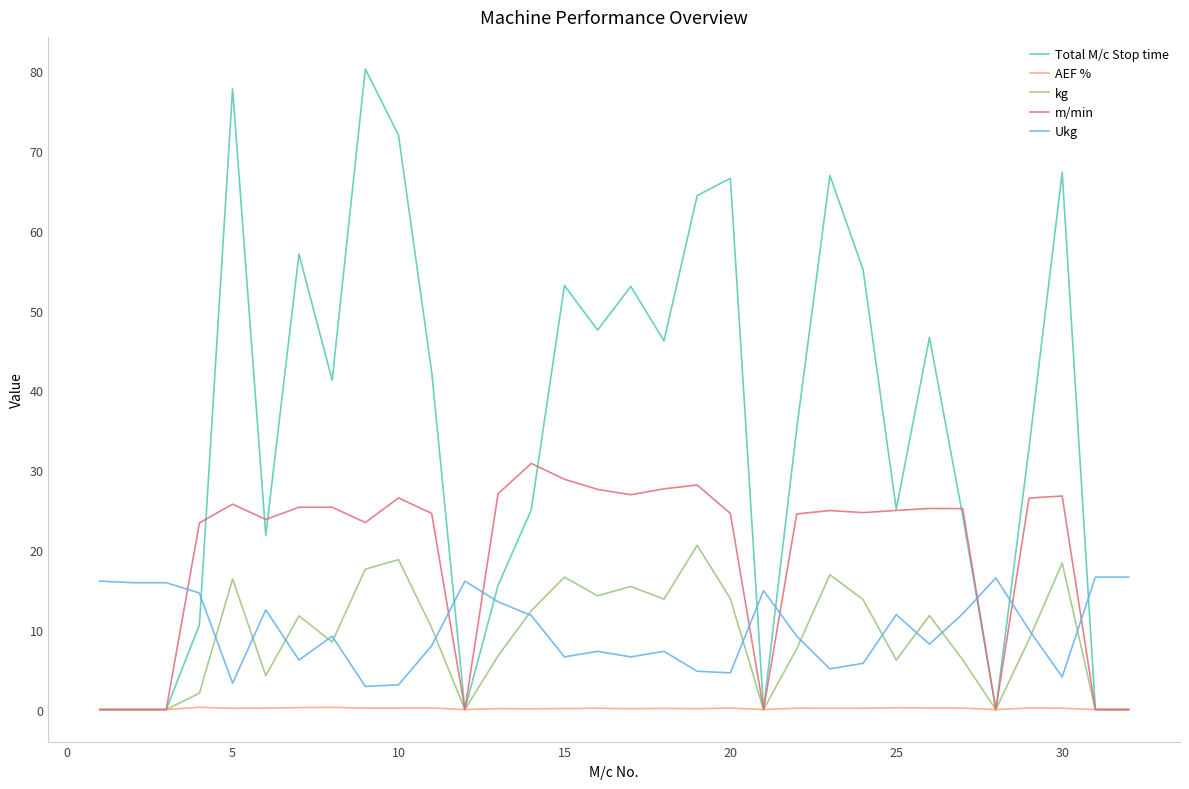

Which series has the largest range (max minus min)?

Total M/c Stop time